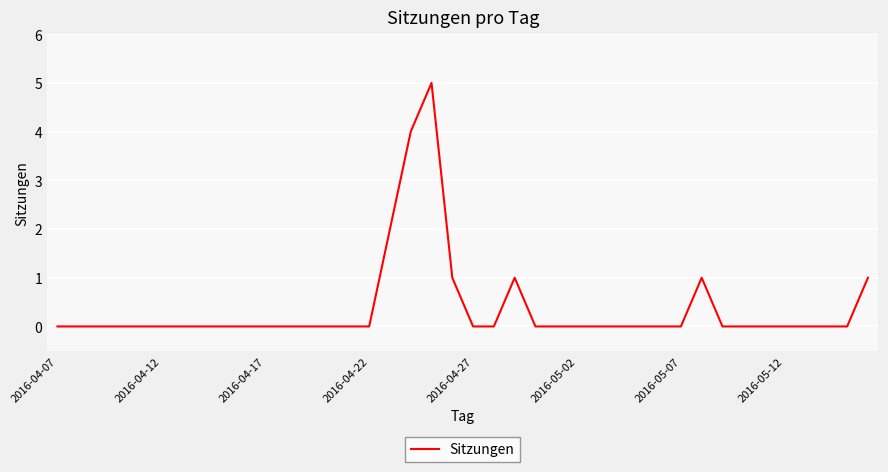

What is the difference between the maximum and minimum values?

5